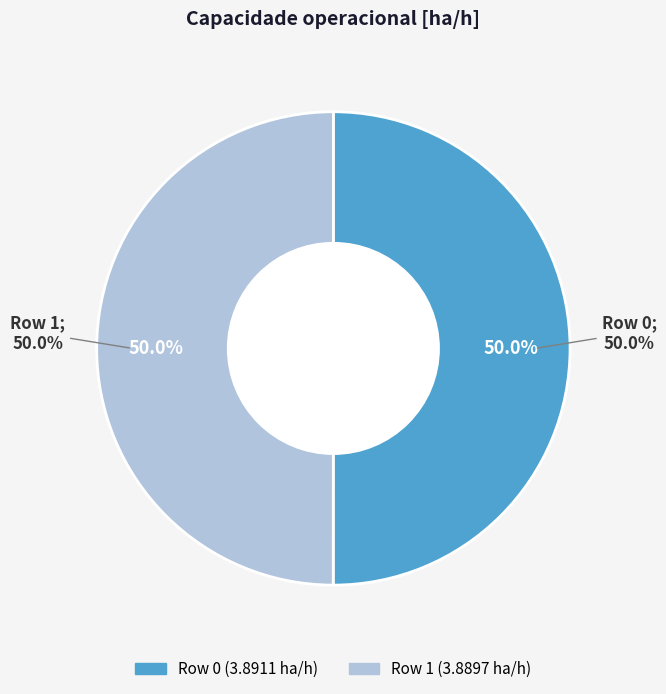

What percentage is the Row 0 slice, to the nearest percent?

50%